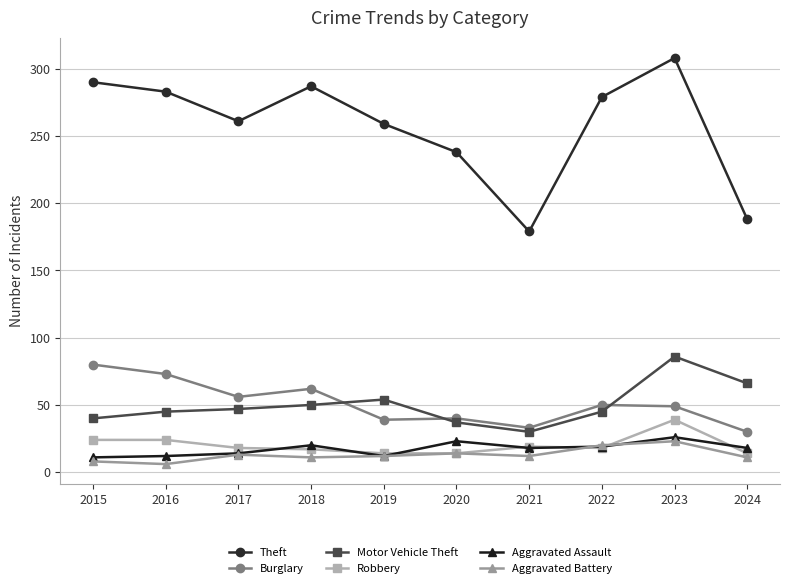

True or false: Motor Vehicle Theft has a value of 20 at 2016.

False